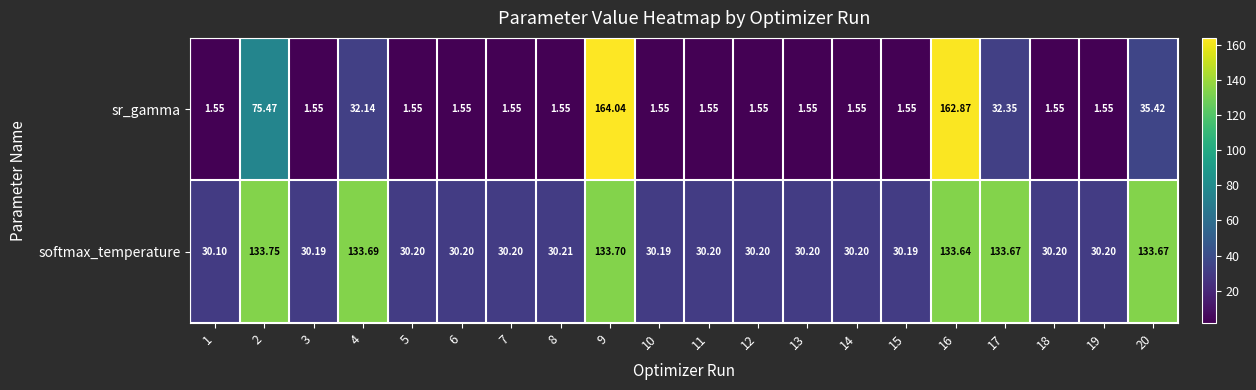

At which category is the sum across all series the highest?

9